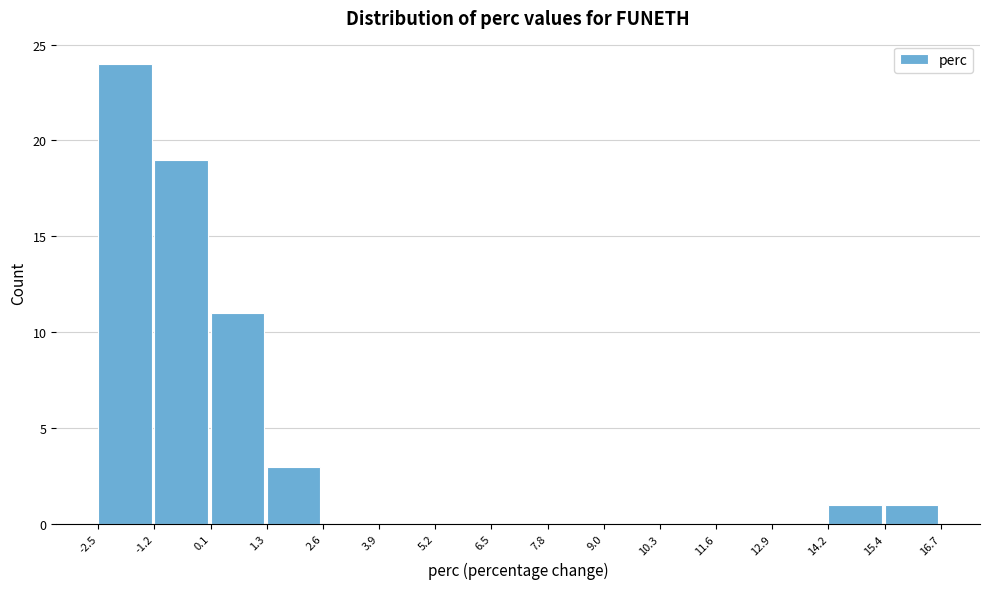

Reading left to right, list every bar in this chart as the range it spans on the x-axis followed by its height. The values are not printed on the chart, so give them approximately, as read against the axis.

-2.5 to -1.2: 24
-1.2 to 0.1: 19
0.1 to 1.3: 11
1.3 to 2.6: 3
2.6 to 3.9: 0
3.9 to 5.2: 0
5.2 to 6.5: 0
6.5 to 7.8: 0
7.8 to 9.0: 0
9.0 to 10.3: 0
10.3 to 11.6: 0
11.6 to 12.9: 0
12.9 to 14.2: 0
14.2 to 15.4: 1
15.4 to 16.7: 1